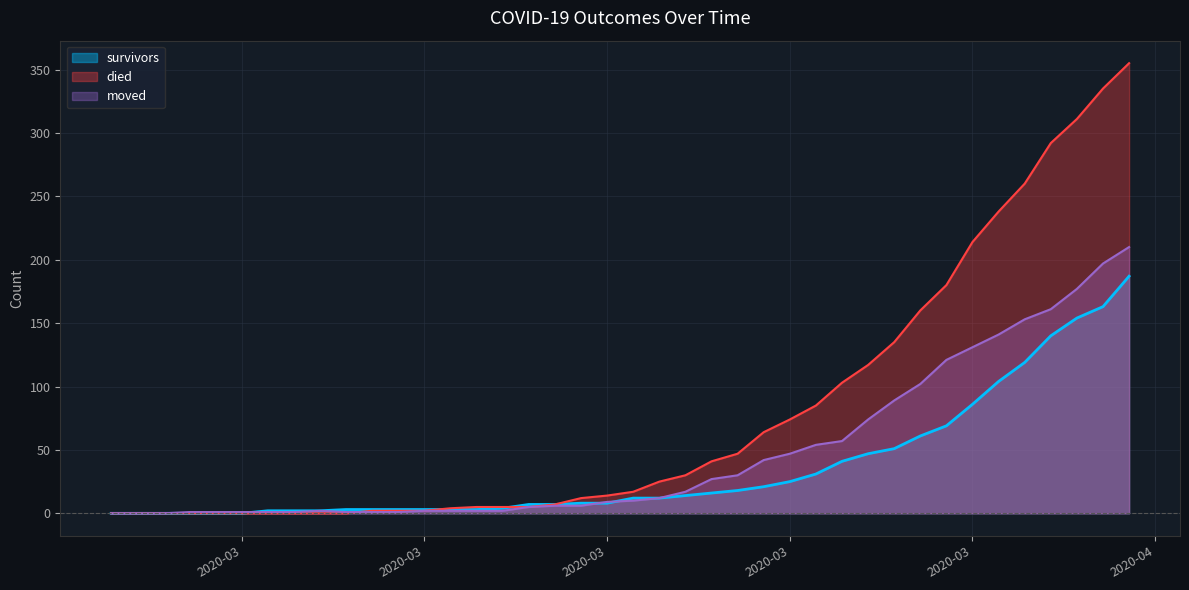

How many data points does each series have?

40